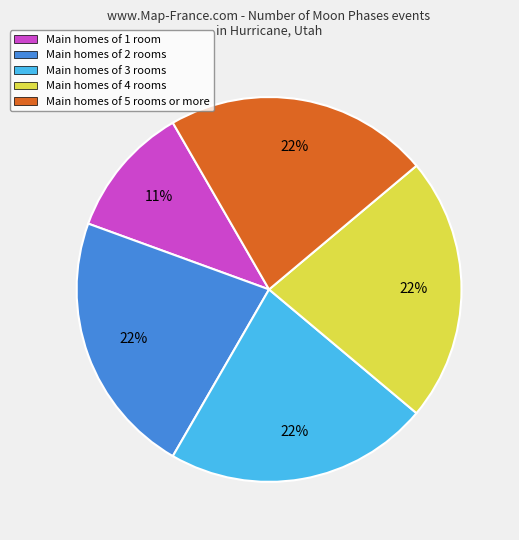

To the nearest percent, what is the combined percentage of Main homes of 5 rooms or more and Main homes of 2 rooms?

44%